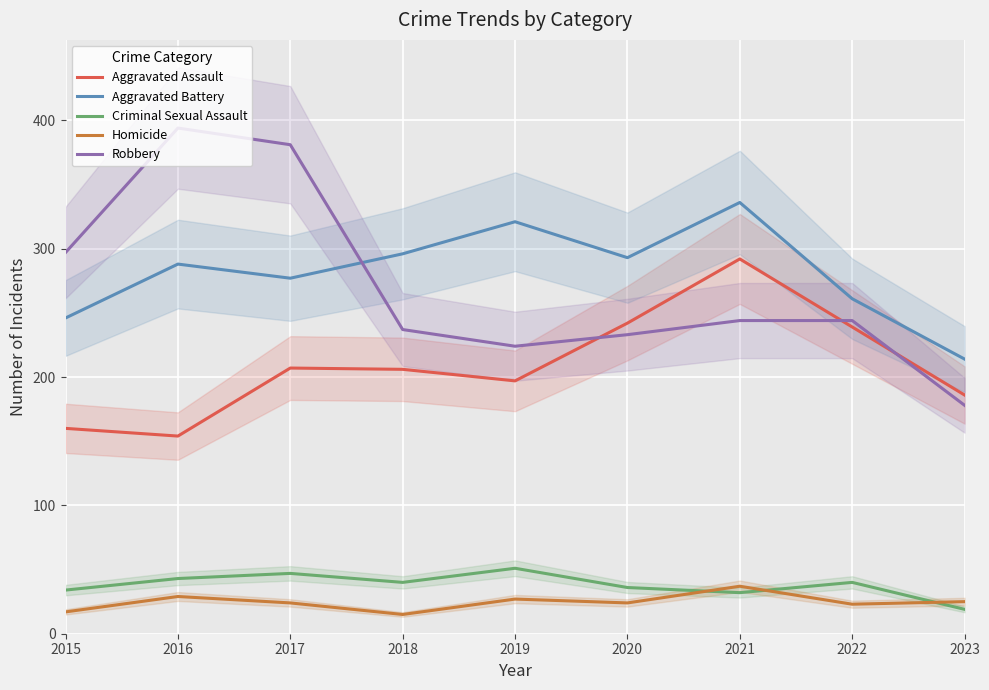

What is the total value across all series at 2019?

820